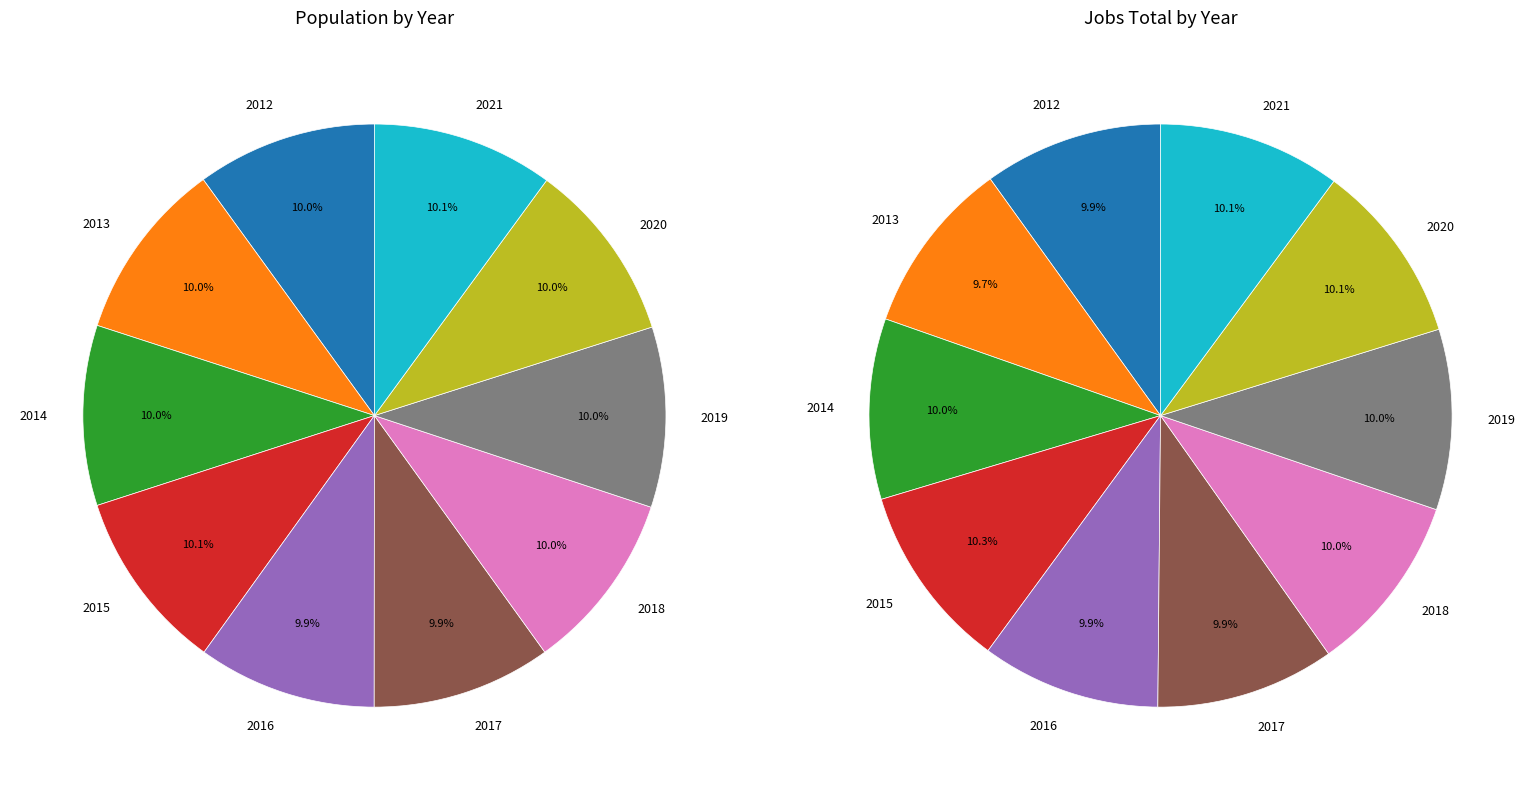

To the nearest percent, what portion does 2019 represent?

10%